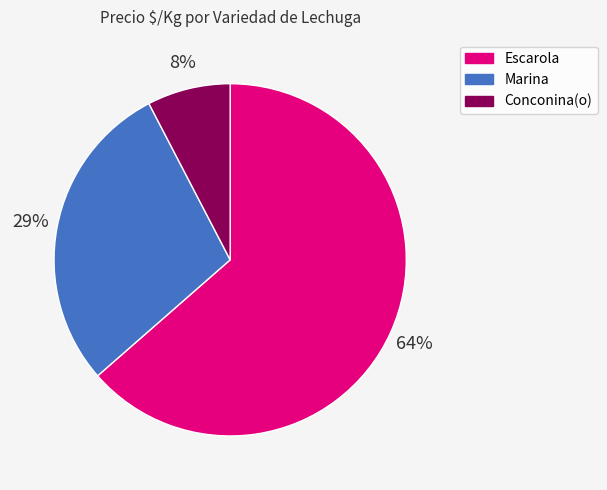

To the nearest percent, what is the average slice percentage?

33%